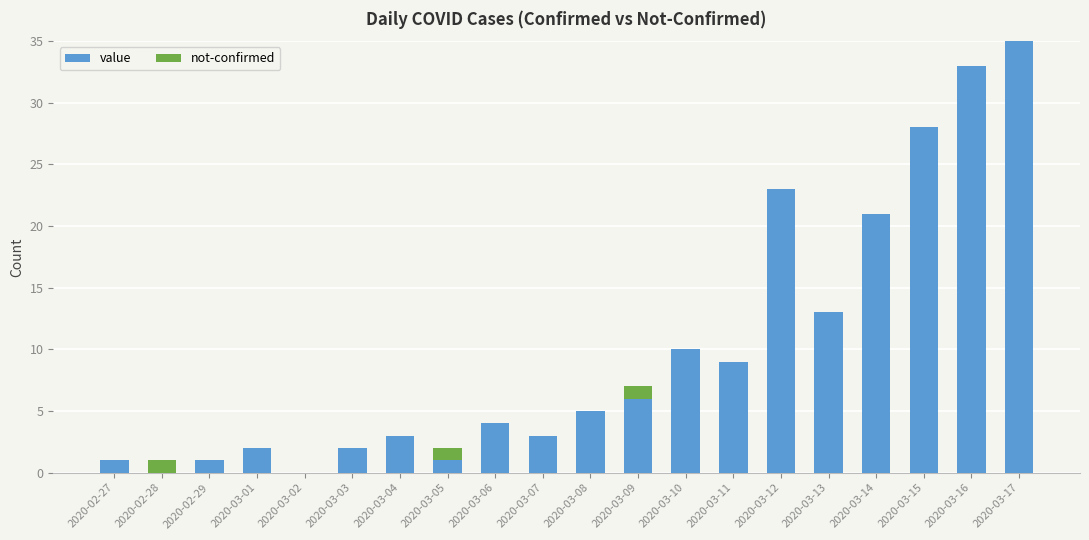

True or false: value has a value of 45 at 2020-03-16.

False